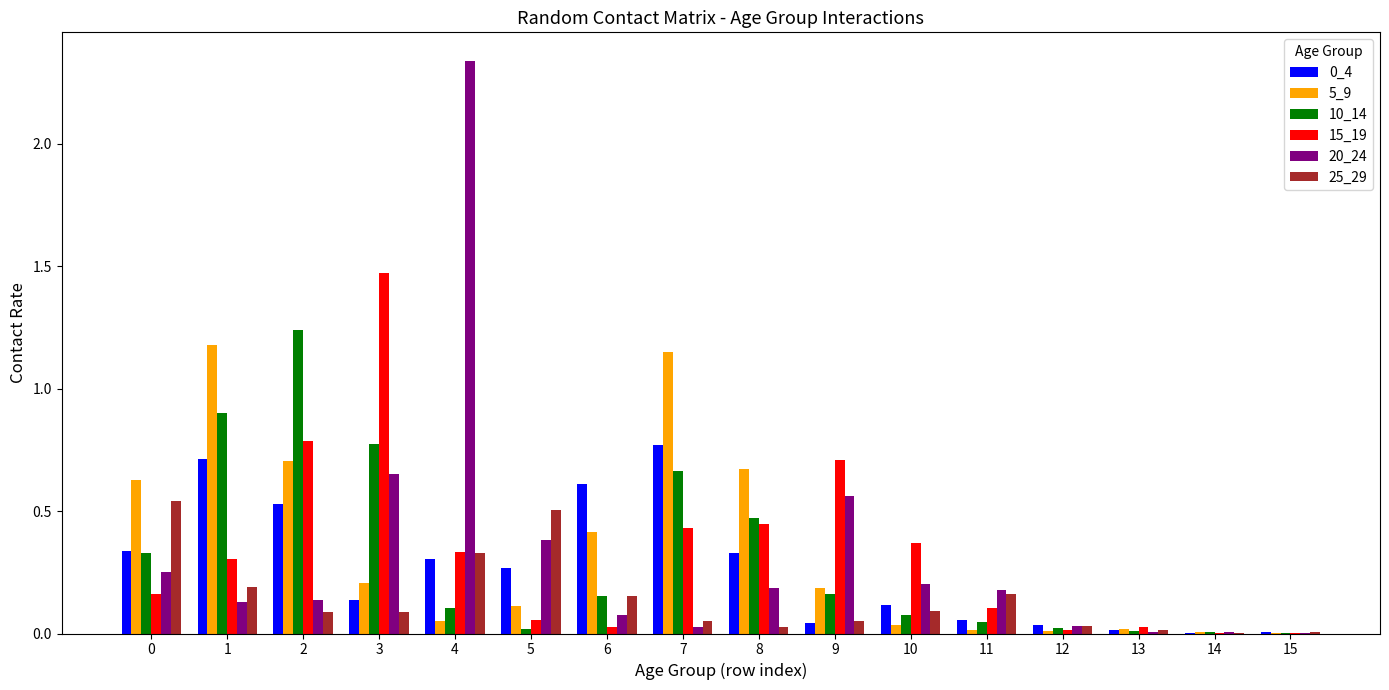

Where is 20_24 nearest to the value 1?

3